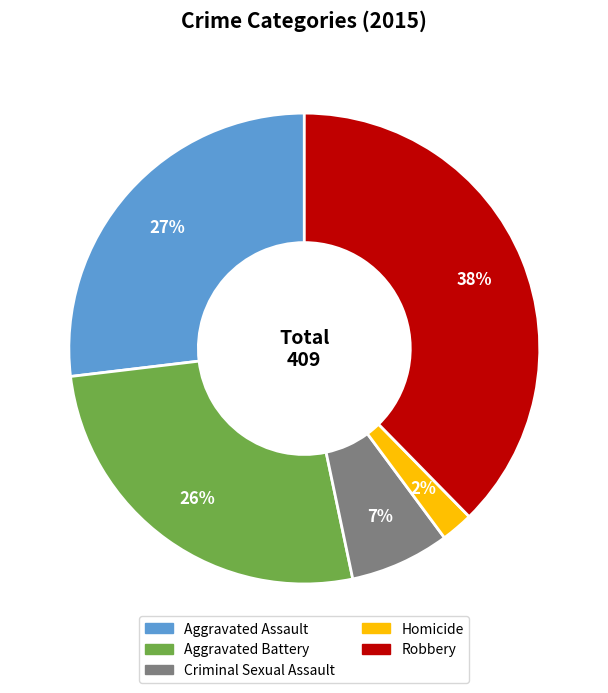

To the nearest percent, what is the average slice percentage?

20%